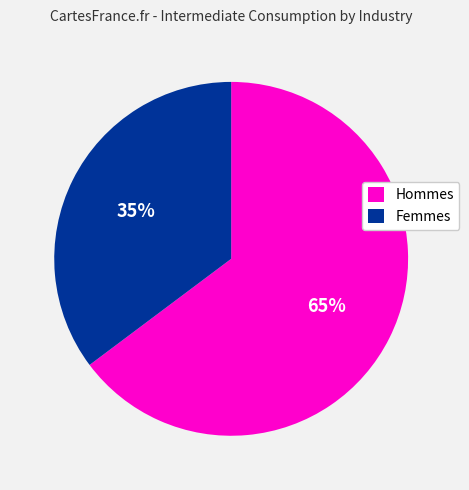

What is the ratio of the value at Femmes to the value at Hommes?

0.5